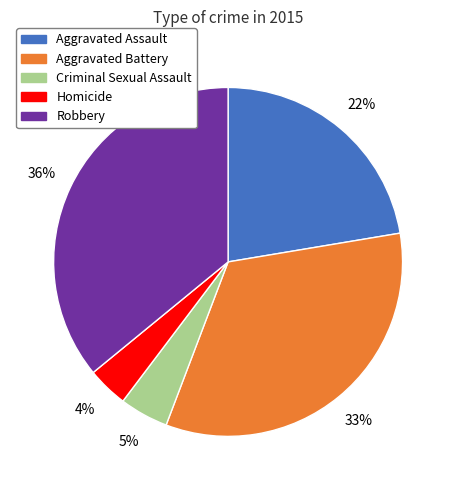

To the nearest percent, what is the difference between the largest and smallest slice percentages?

32%